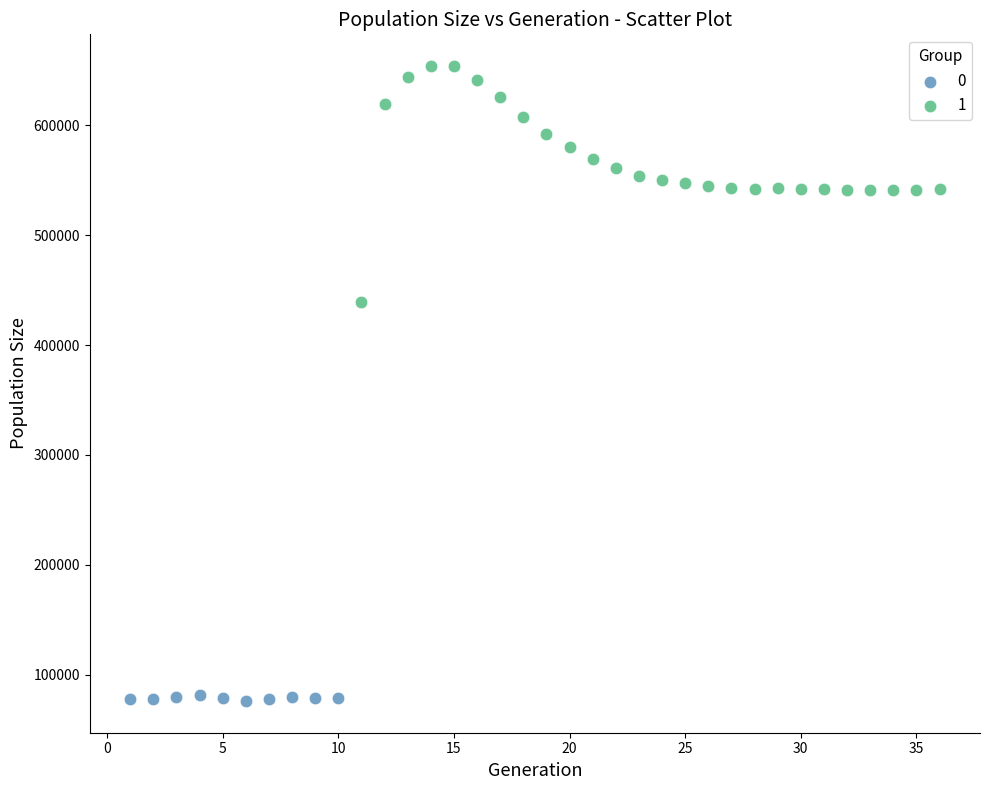

What are all the series names shown in the legend?

0, 1